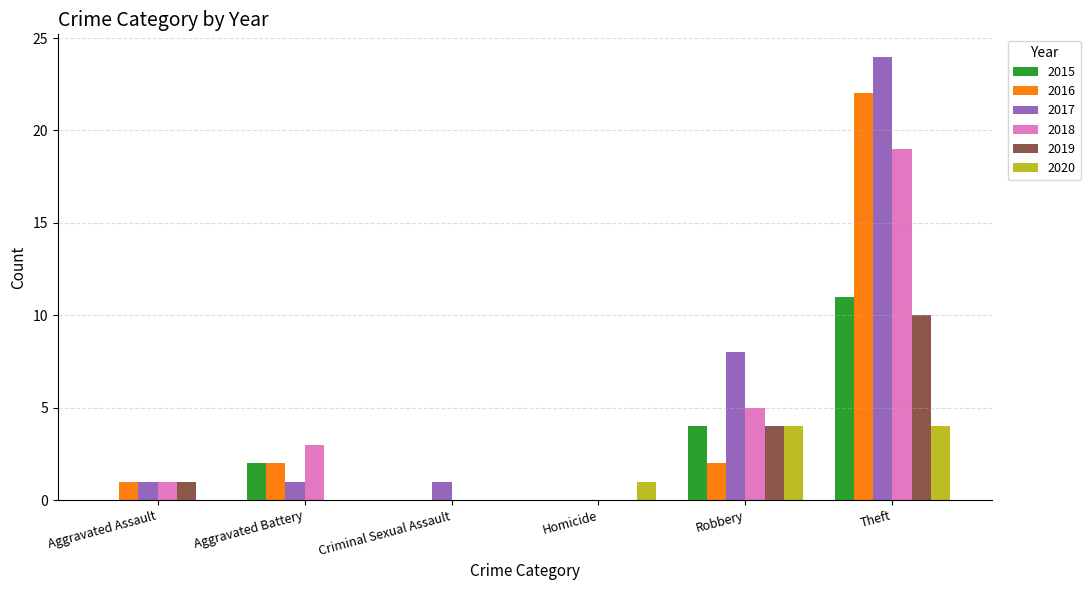

At which label is 2020 closest to 2?

Homicide